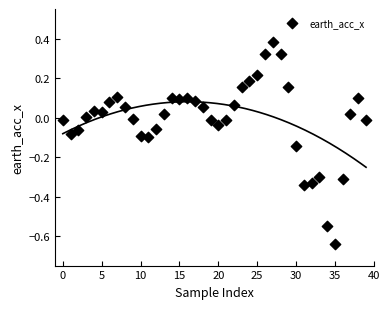

How many points are shown in the scatter plot?

40